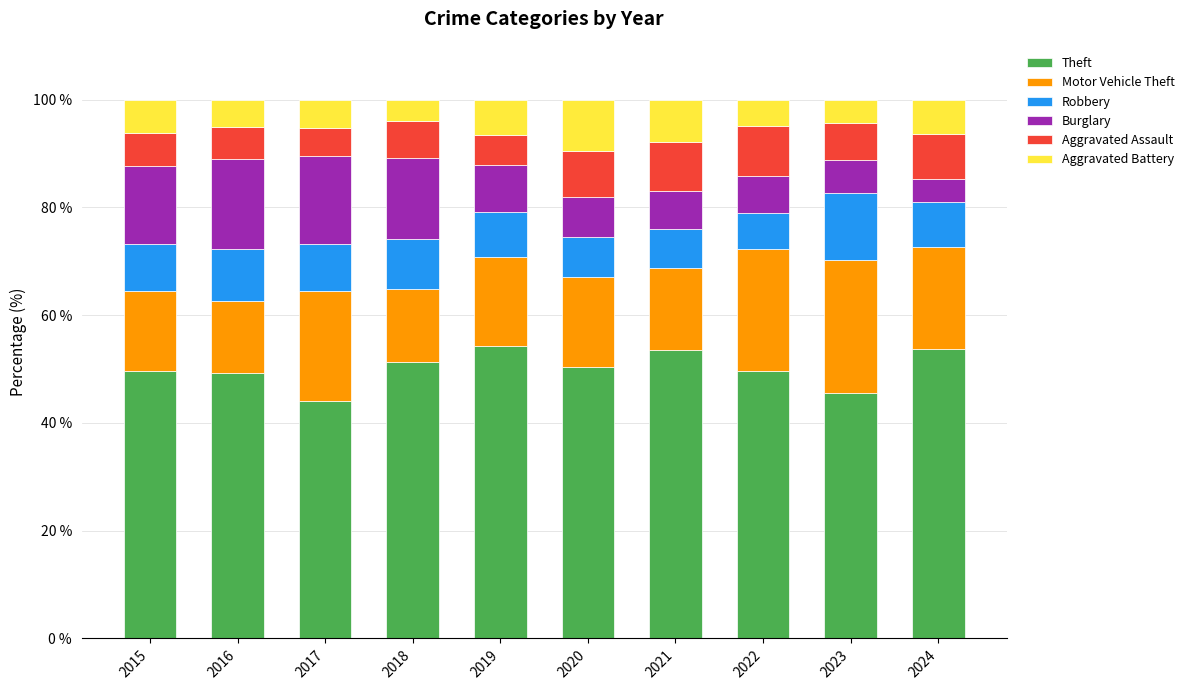

The value of Theft at 2020 is 72.4. True or false?

False